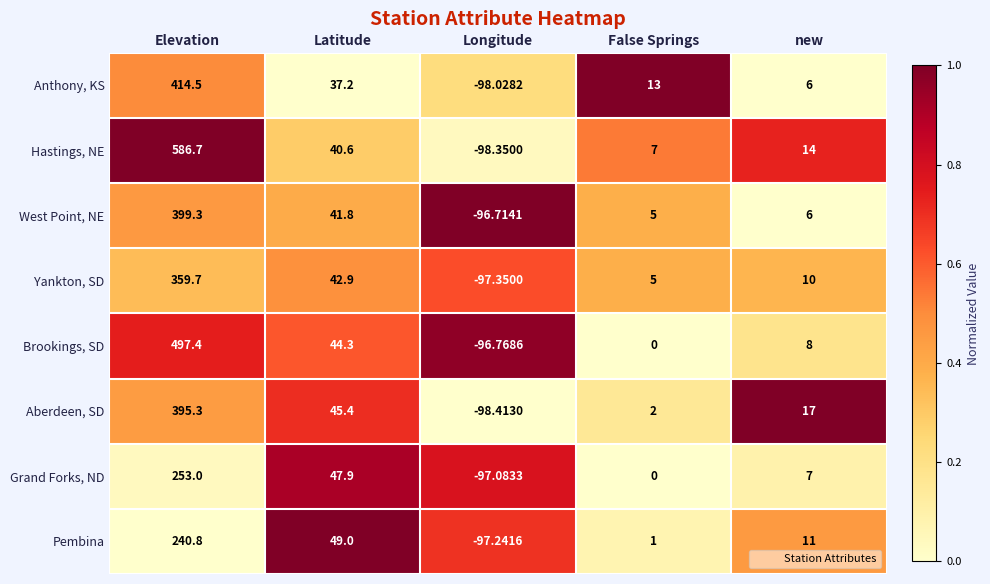

Where is Anthony, KS nearest to the value 158?

Latitude